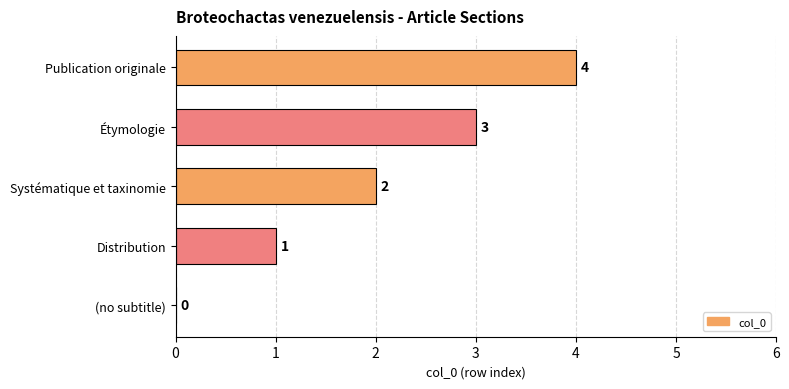

Where is the data nearest to the value 2?

Systématique et taxinomie